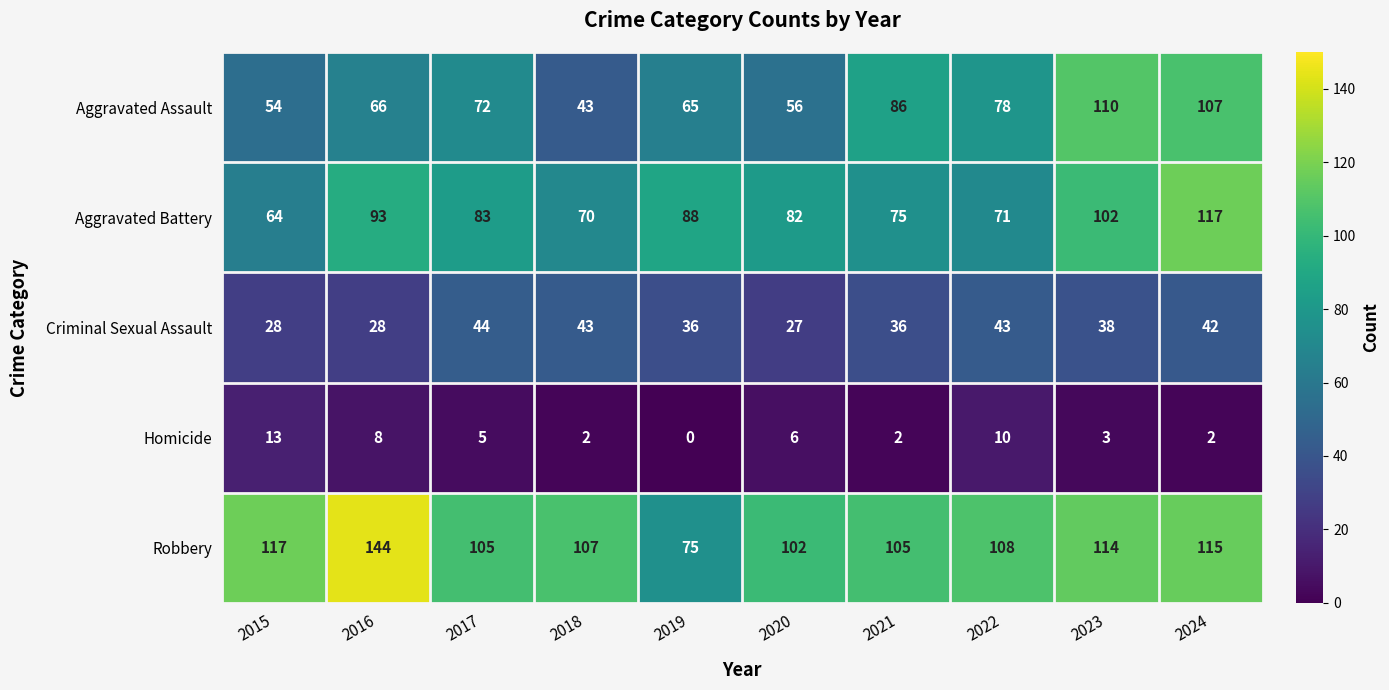

What is the total value across all series at 2024?

383